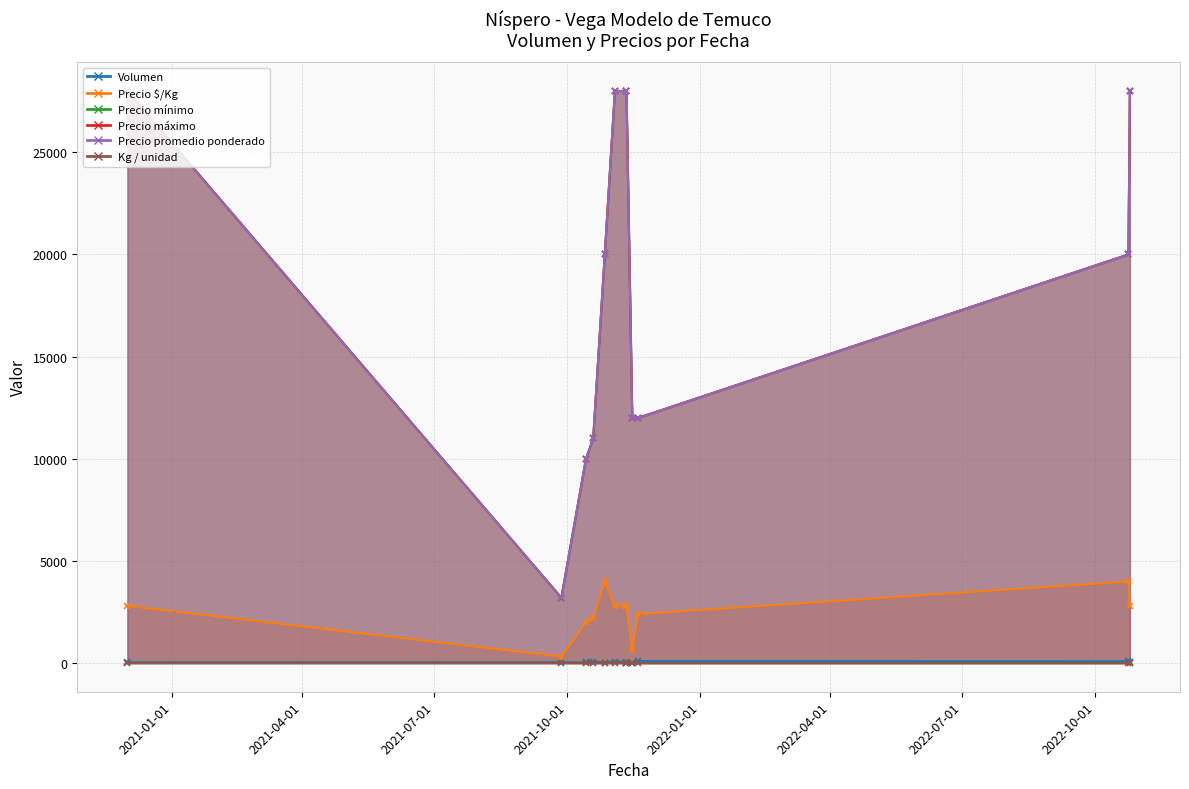

What is the label of the 4th point from the left?

2021-10-19